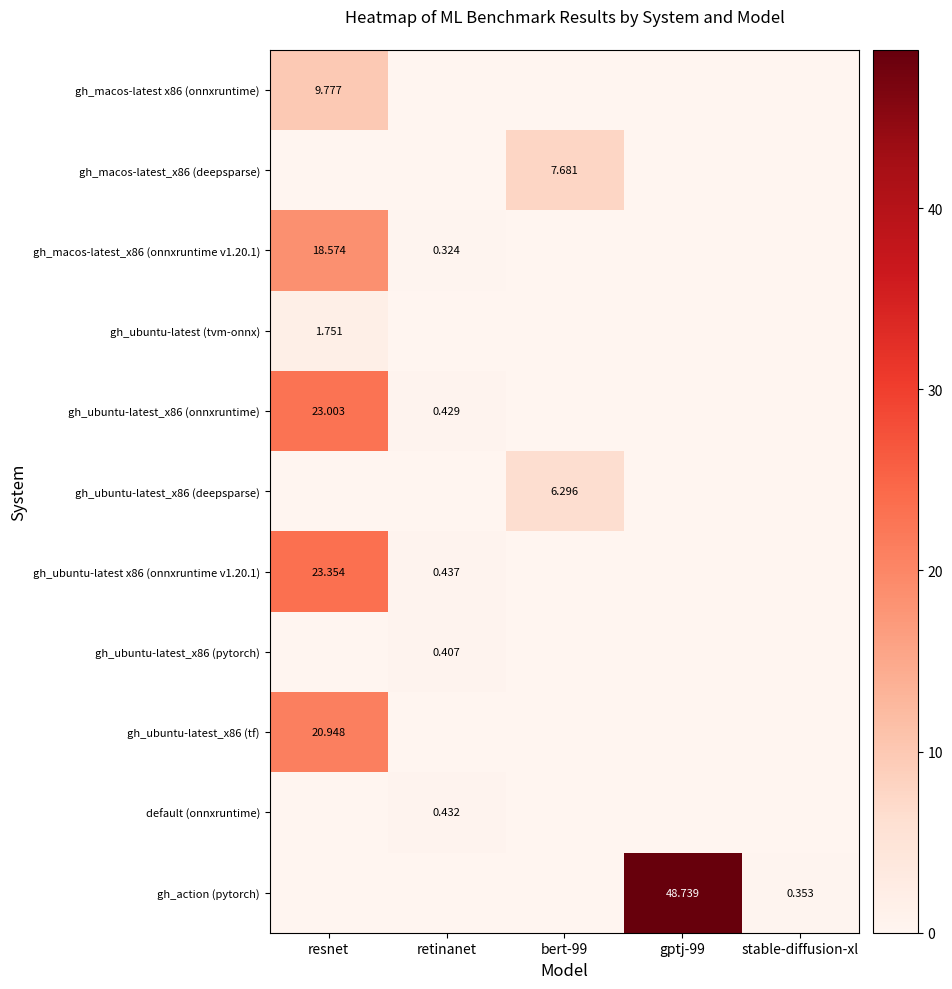

The value of gh_ubuntu-latest x86 (onnxruntime v1.20.1) at retinanet is 0.6. True or false?

False